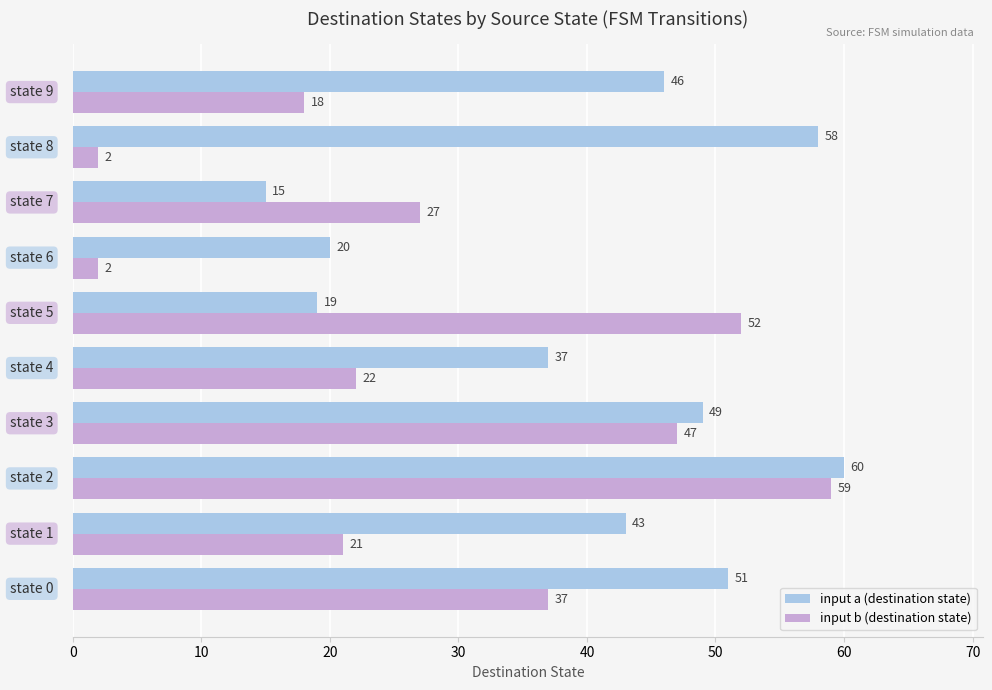

What is the maximum value for input a (destination state)?

60